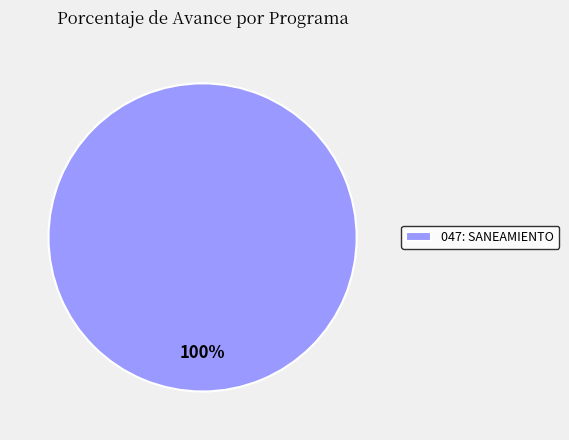

The 047: SANEAMIENTO slice represents 89% of the pie. True or false?

False